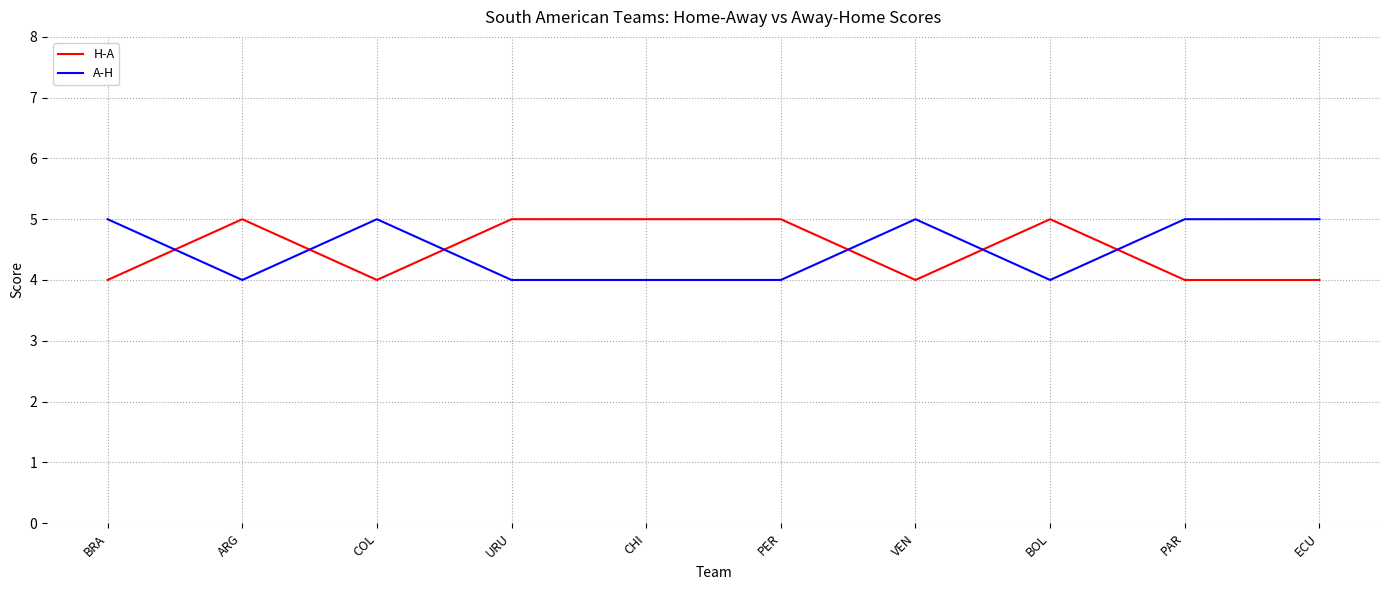

Rank the series at BRA from highest to lowest value.

A-H, H-A